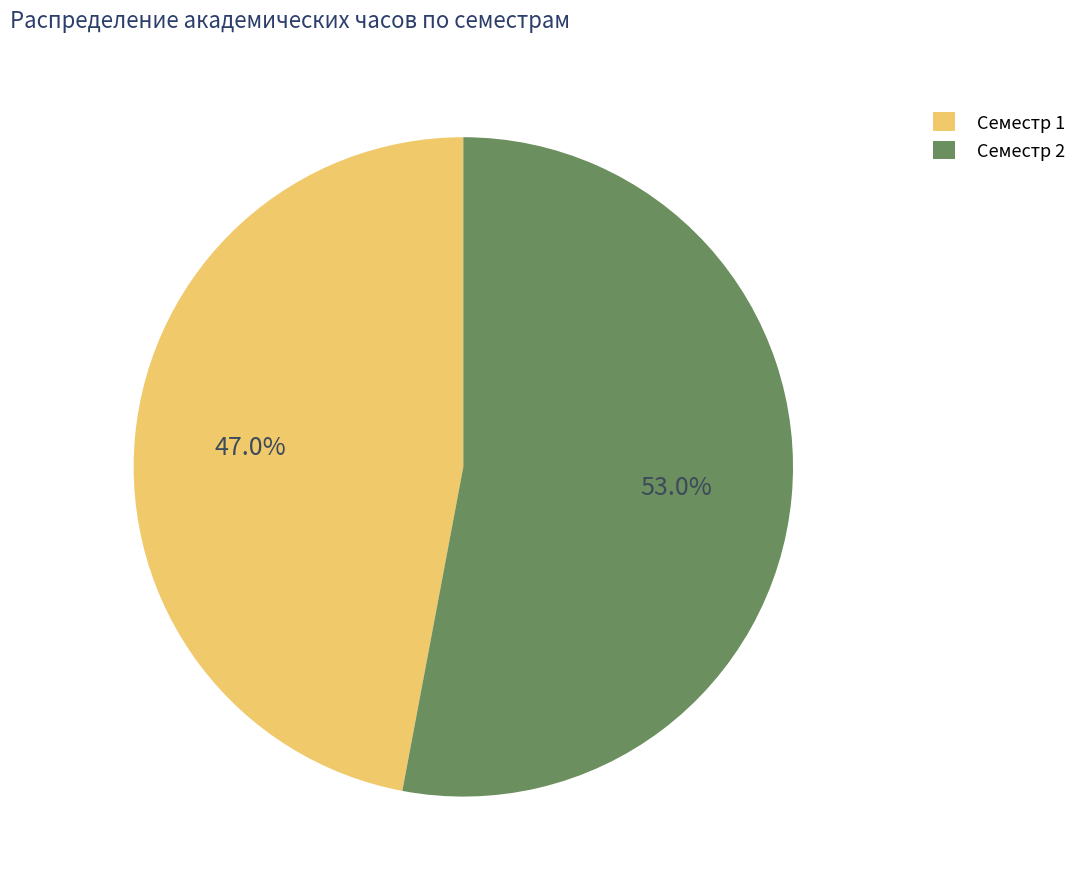

Which category has the smallest portion of the pie?

Семестр 1